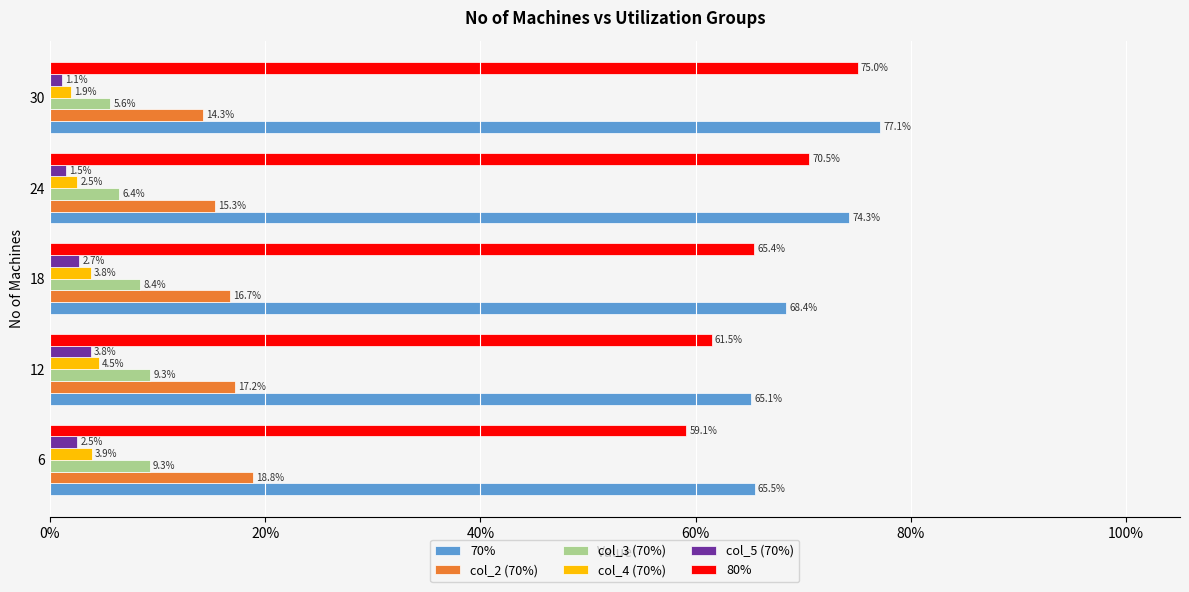

What are all the series names shown in the legend?

70%, col_2 (70%), col_3 (70%), col_4 (70%), col_5 (70%), 80%